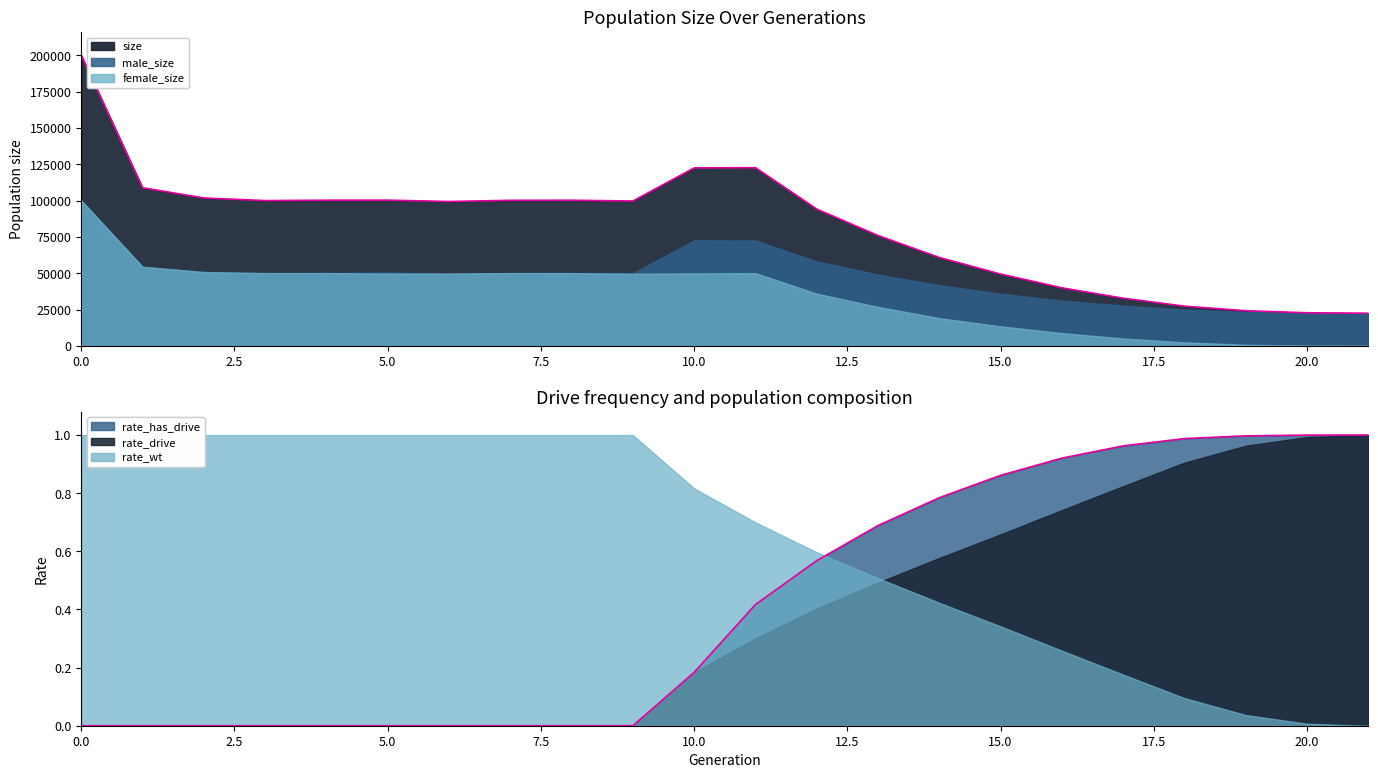

What is the total value across all series at 20?

45628.0